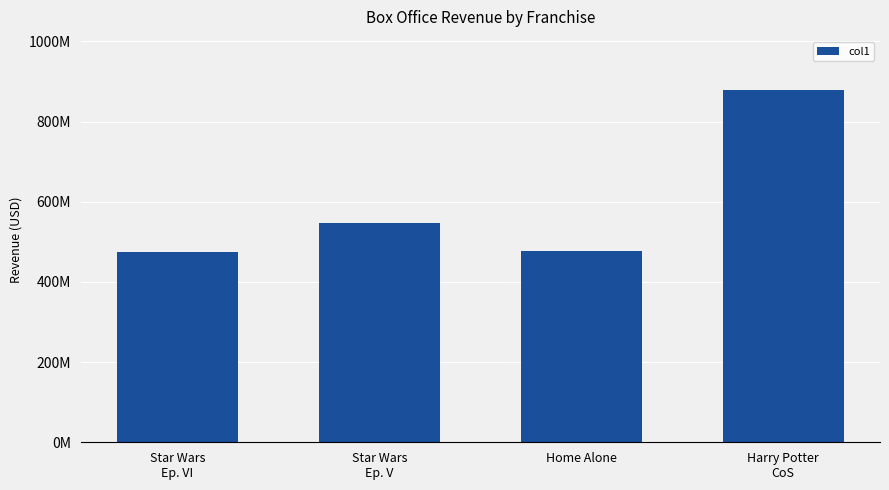

What is the value of the 1st bar from the left?

475100000